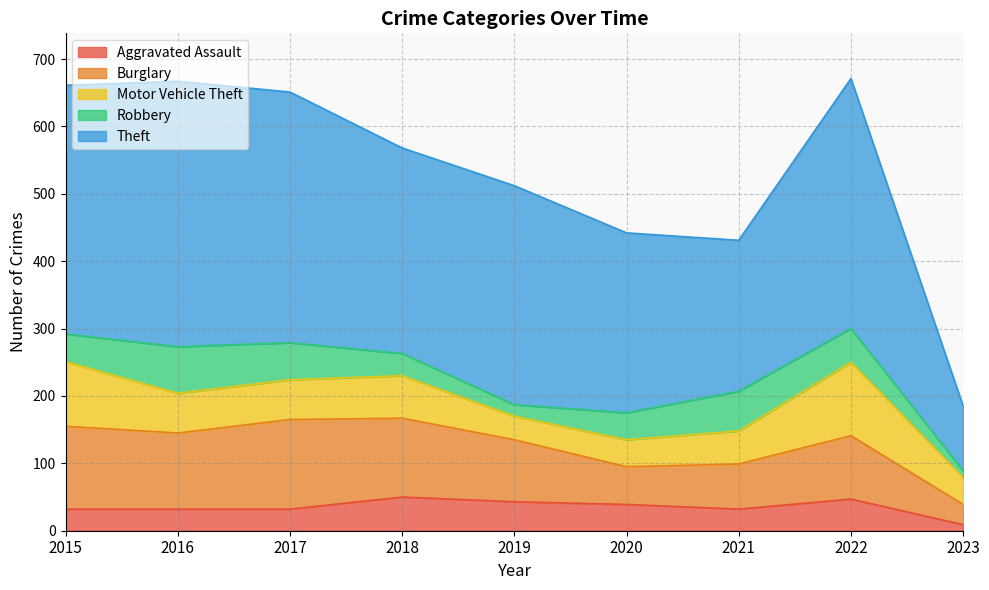

The Aggravated Assault series shows 50 at 2018. True or false?

True